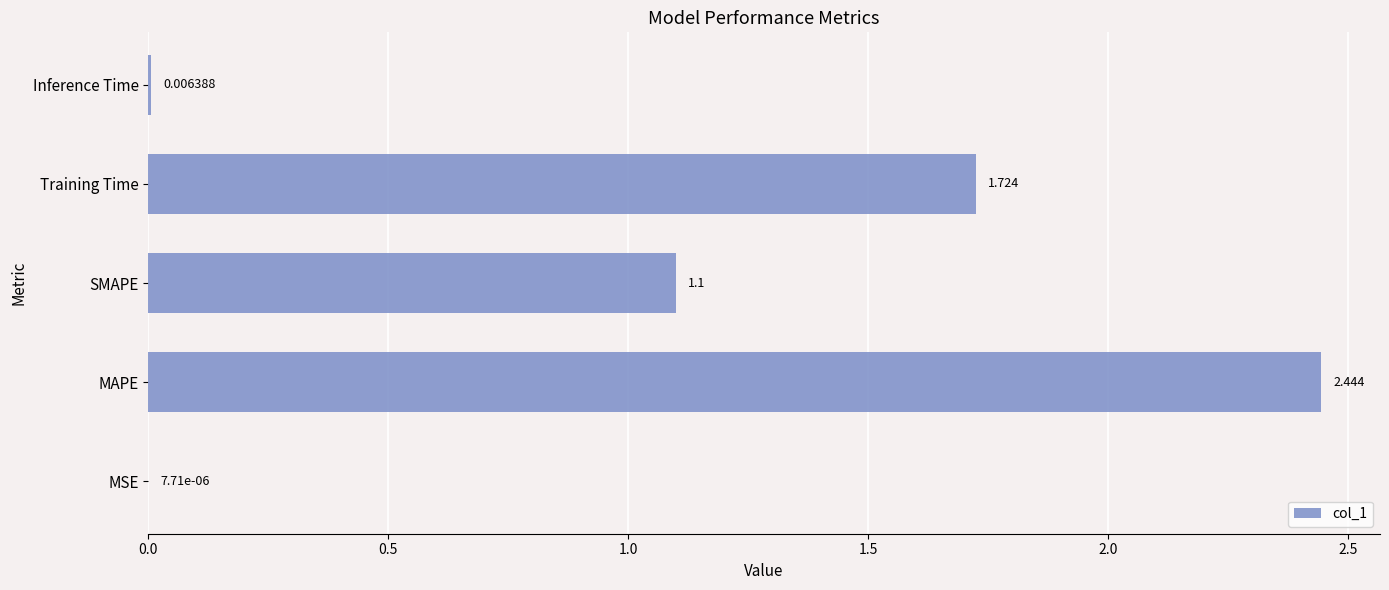

Where is the data nearest to the value 1?

SMAPE